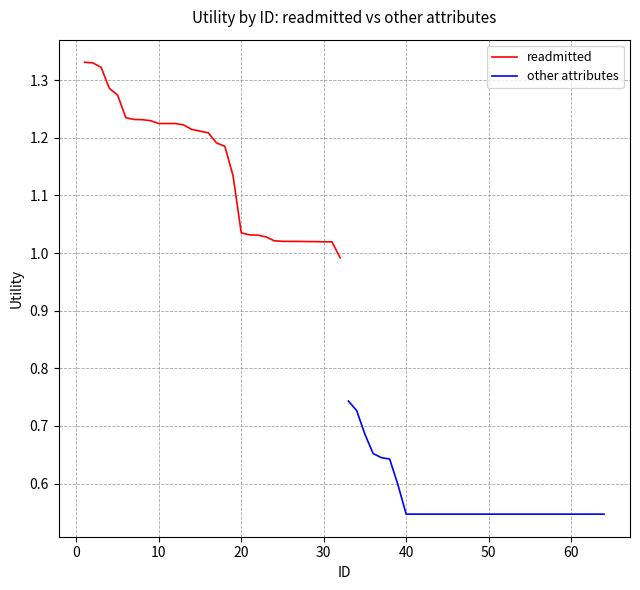

The value of readmitted at 30 is 0.6. True or false?

False